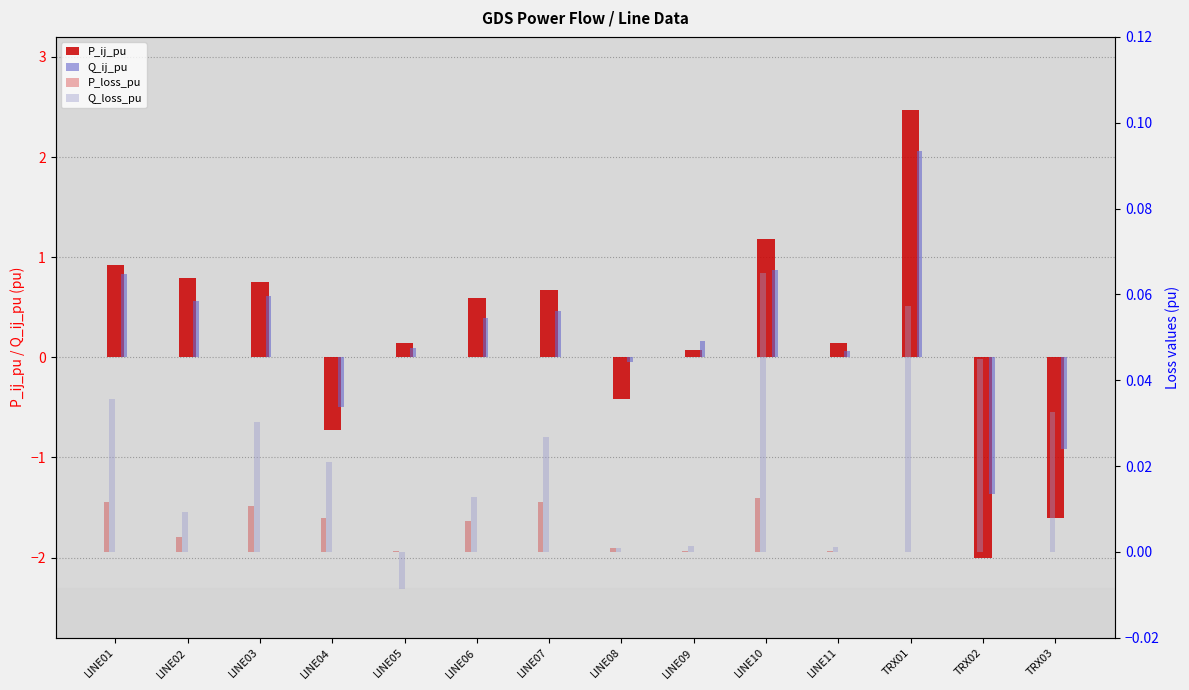

How many values in the Q_ij_pu series are below 0?

4